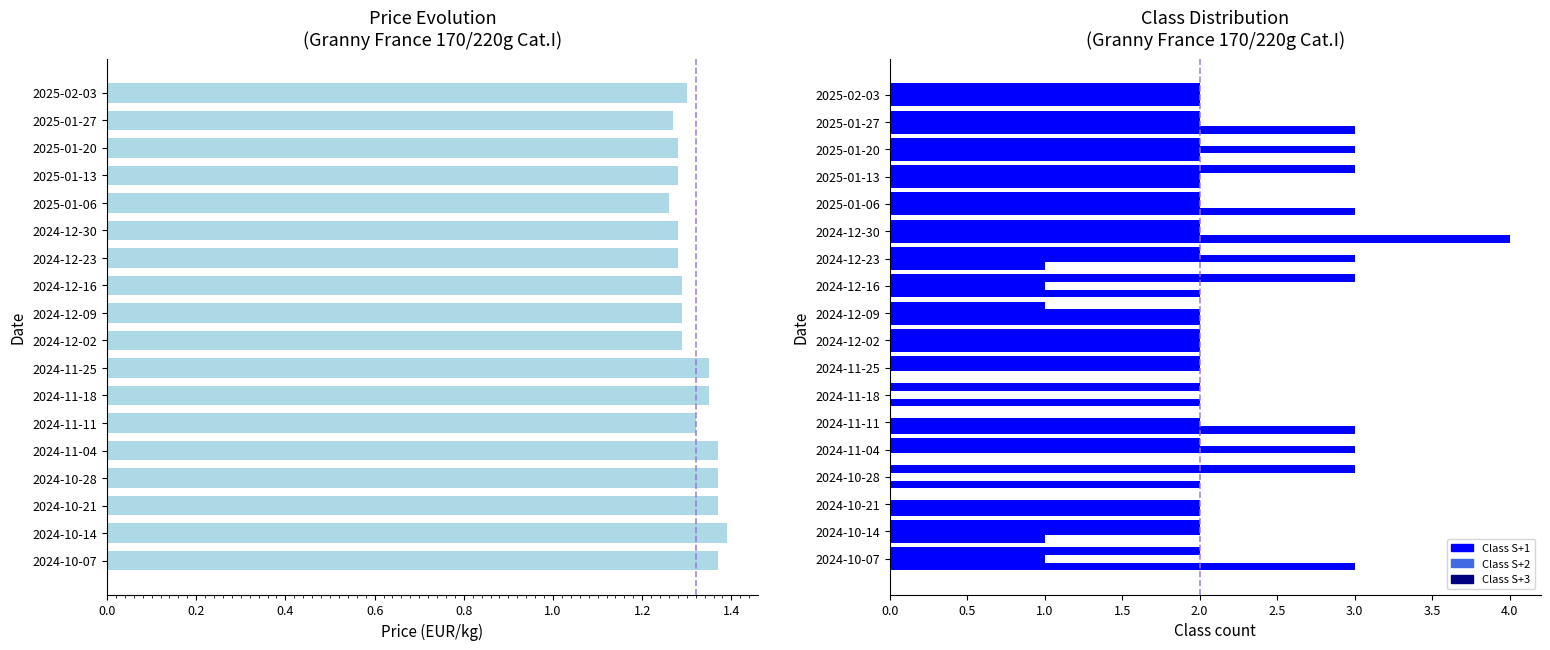

What is the approximate value of Class S+2 at 2025-01-27?

2.0